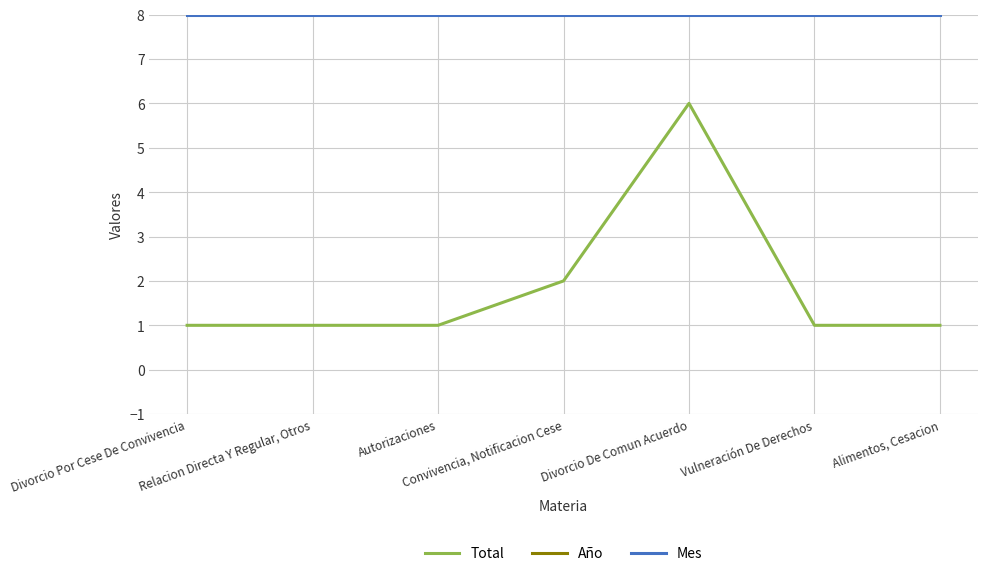

Does the chart display data point markers on the line(s)?

No